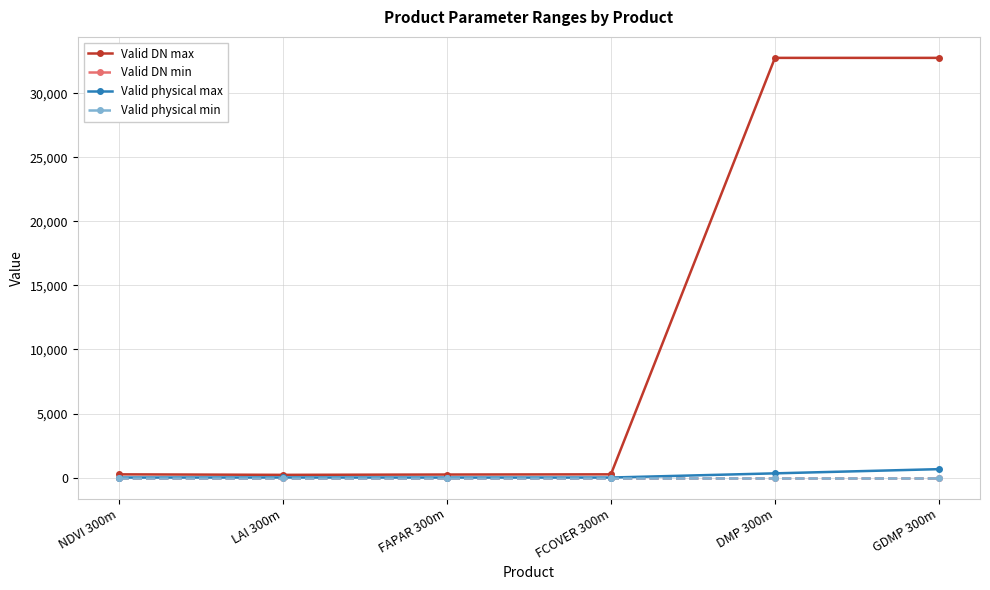

What is the total value across all series at FCOVER 300m?

251.0